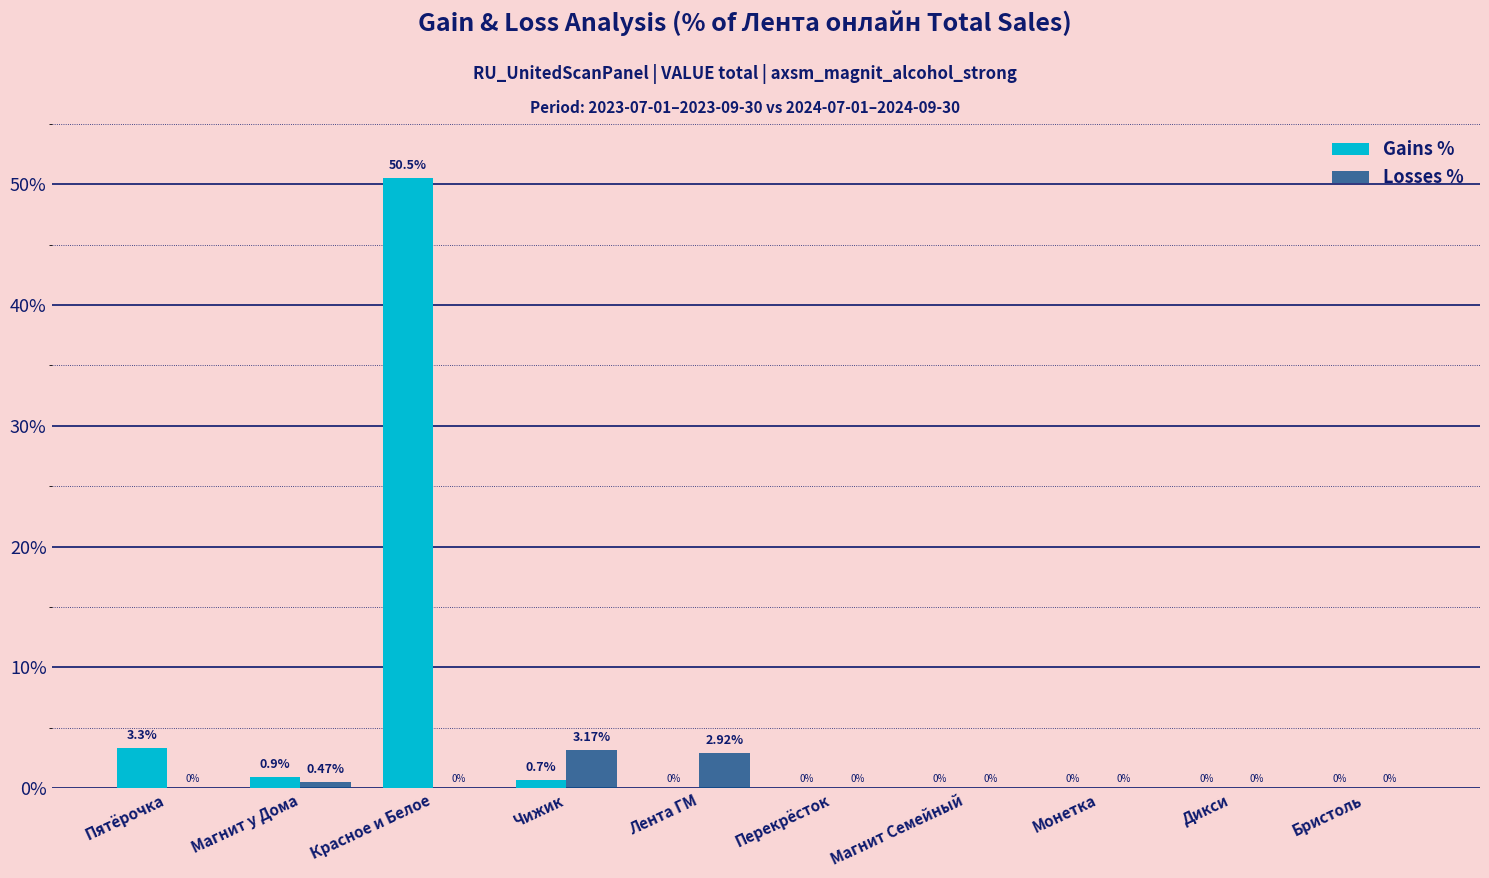

Is the value of Gains % at Красное и Белое greater than the value of Losses % at Перекрёсток?

Yes